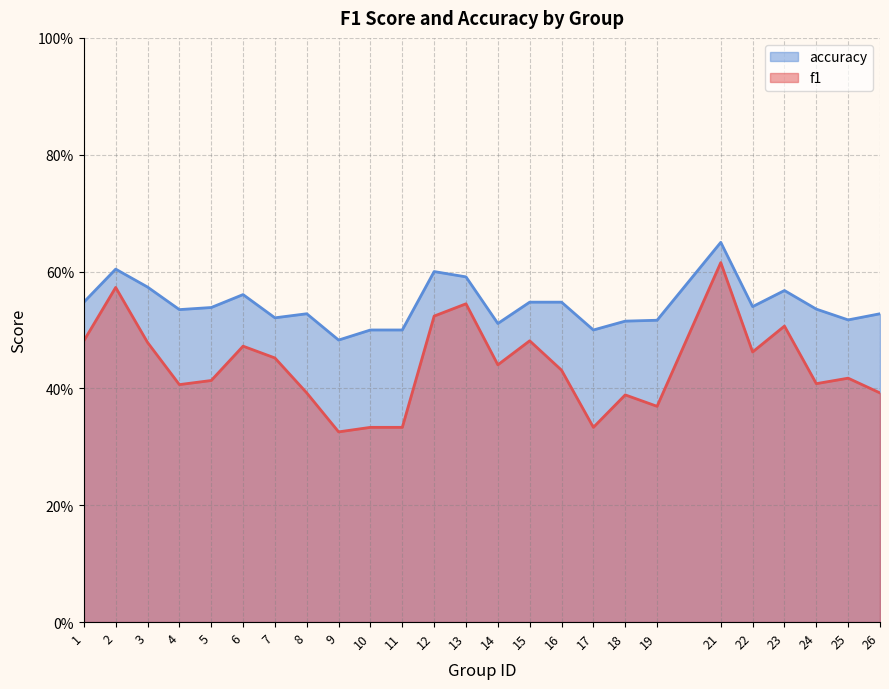

Which series has the largest range (max minus min)?

f1